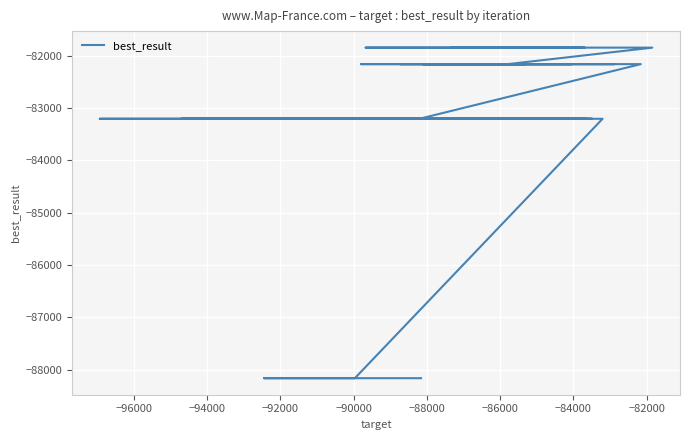

How many lines are shown in the chart?

1